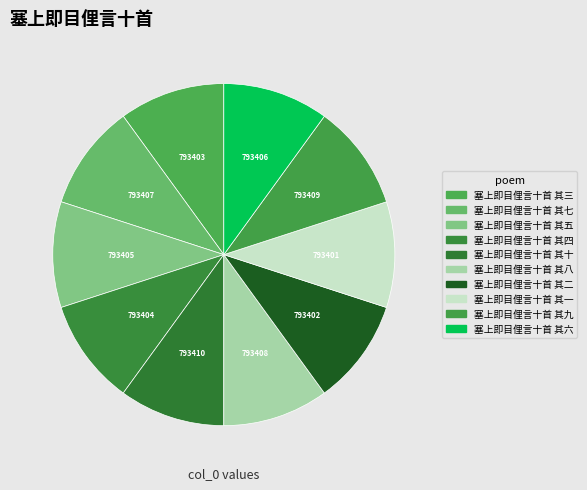

To the nearest percent, what is the combined percentage of 塞上即目俚言十首 其八 and 塞上即目俚言十首 其七?

20%